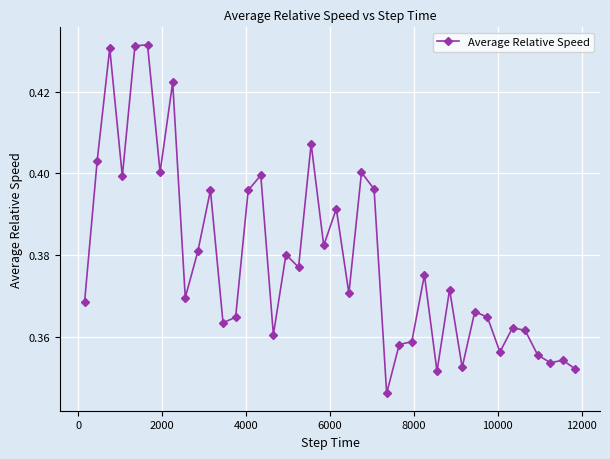

How many categories are shown in the chart?

40